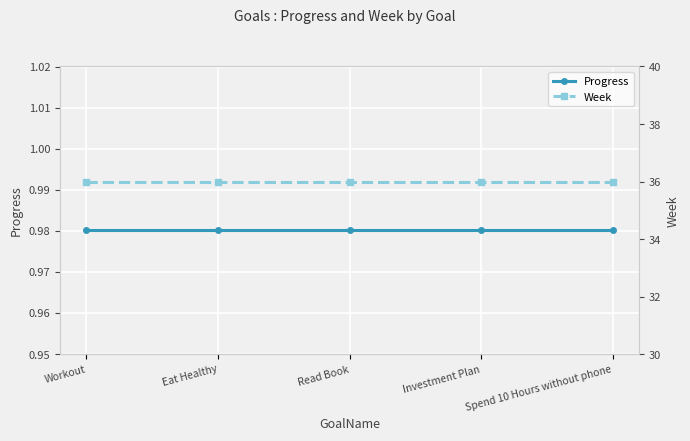

Between Investment Plan and Spend 10 Hours without phone, which series saw the biggest shift?

Progress